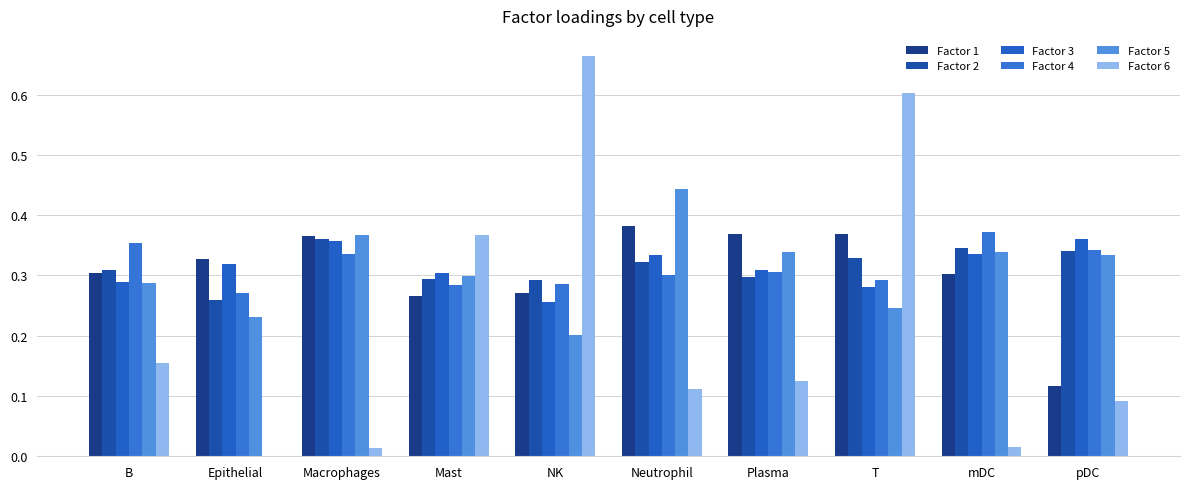

Which series has the largest total across all categories?

Factor 2